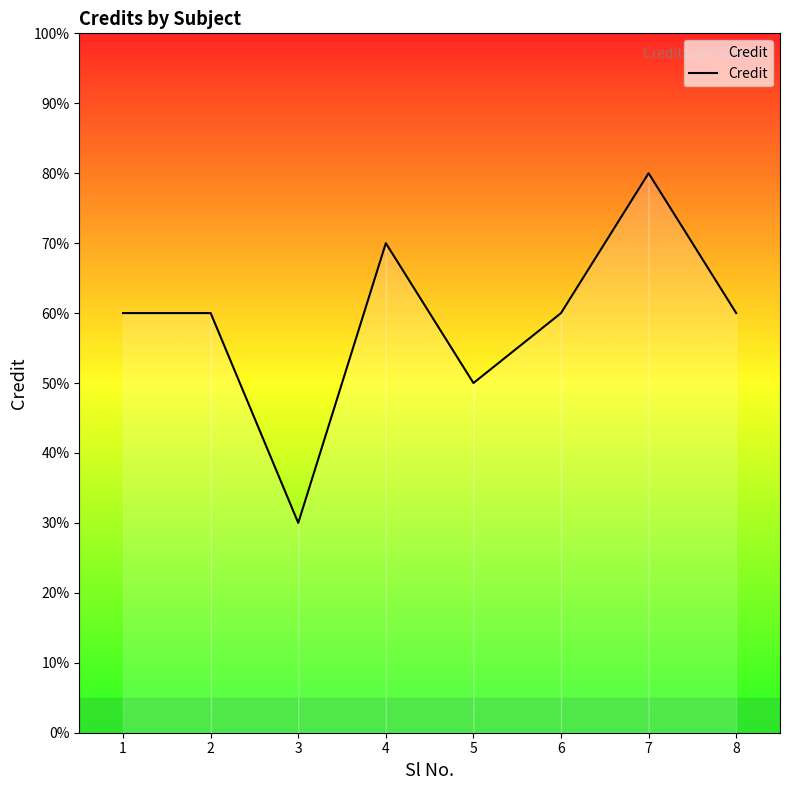

List the labels in order of value, largest first.

7, 4, 1, 2, 6, 8, 5, 3